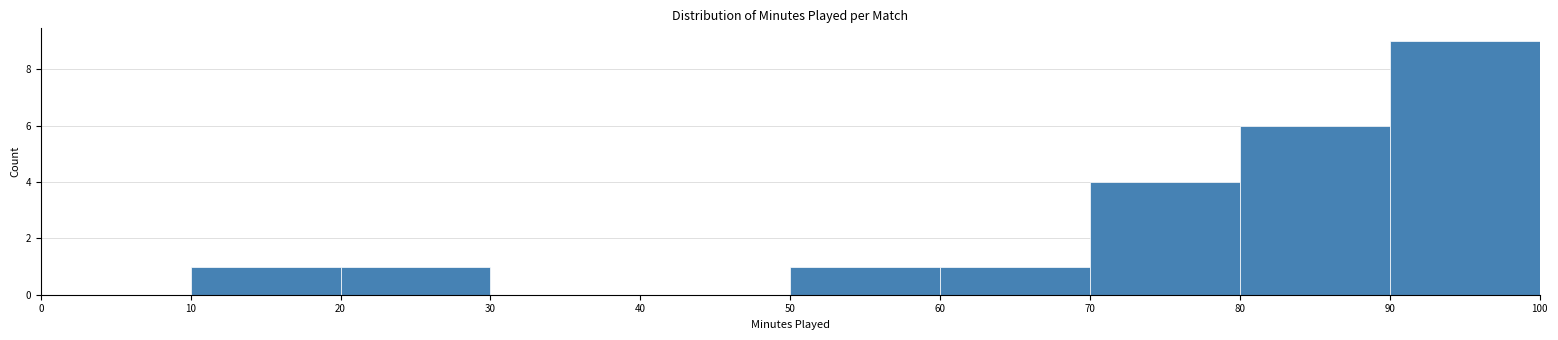

How tall is the bar that spans 60 to 70 on the x-axis? The values are not printed on the chart, so give them approximately, as read against the axis.

1